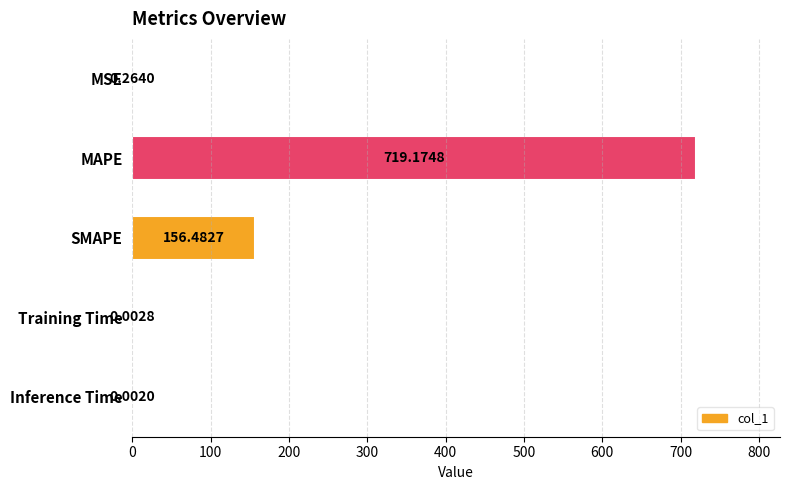

What is the sum of the values at SMAPE and Inference Time?

156.5